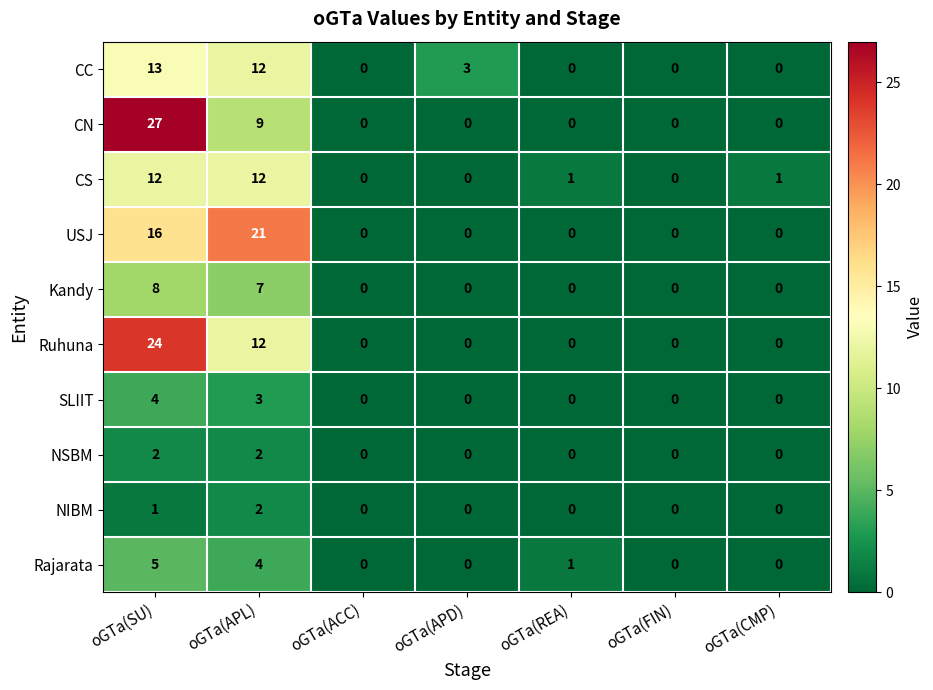

What is the difference between the second highest and minimum values in the Ruhuna series?

12